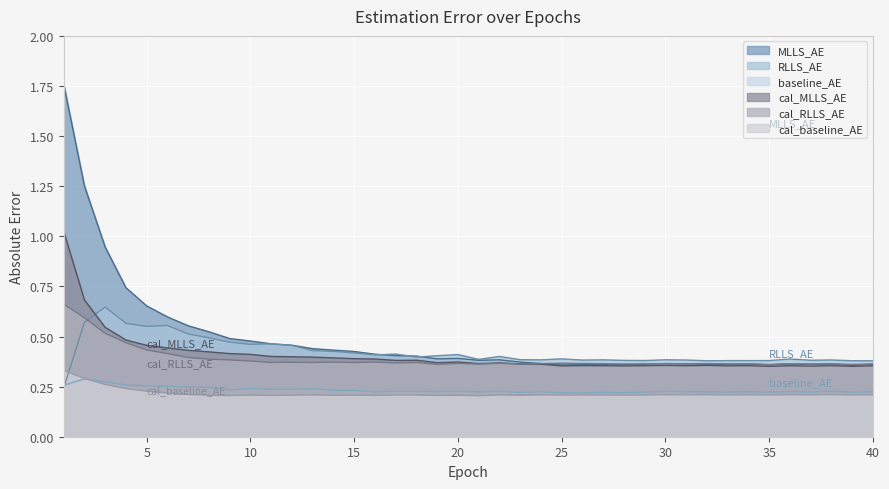

Reading left to right, transcribe all the data shown in this chart.

baseline_AE: 0.3	0.3	0.3	0.3	0.3	0.3	0.2	0.2	0.2	0.2	0.2	0.2	0.2	0.2	0.2	0.2	0.2	0.2	0.2	0.2	0.2	0.2	0.2	0.2	0.2	0.2	0.2	0.2	0.2	0.2	0.2	0.2	0.2	0.2	0.2	0.2	0.2	0.2	0.2	0.2
MLLS_AE: 1.8	1.3	0.9	0.7	0.7	0.6	0.6	0.5	0.5	0.5	0.5	0.5	0.4	0.4	0.4	0.4	0.4	0.4	0.4	0.4	0.4	0.4	0.4	0.4	0.4	0.4	0.4	0.4	0.4	0.4	0.4	0.4	0.4	0.4	0.4	0.4	0.4	0.4	0.4	0.4
RLLS_AE: 0.2	0.6	0.6	0.6	0.6	0.6	0.5	0.5	0.5	0.5	0.5	0.5	0.4	0.4	0.4	0.4	0.4	0.4	0.4	0.4	0.4	0.4	0.4	0.4	0.4	0.4	0.4	0.4	0.4	0.4	0.4	0.4	0.4	0.4	0.4	0.4	0.4	0.4	0.4	0.4
cal_baseline_AE: 0.3	0.3	0.3	0.2	0.2	0.2	0.2	0.2	0.2	0.2	0.2	0.2	0.2	0.2	0.2	0.2	0.2	0.2	0.2	0.2	0.2	0.2	0.2	0.2	0.2	0.2	0.2	0.2	0.2	0.2	0.2	0.2	0.2	0.2	0.2	0.2	0.2	0.2	0.2	0.2
cal_MLLS_AE: 1.0	0.7	0.5	0.5	0.5	0.4	0.4	0.4	0.4	0.4	0.4	0.4	0.4	0.4	0.4	0.4	0.4	0.4	0.4	0.4	0.4	0.4	0.4	0.4	0.4	0.4	0.4	0.4	0.4	0.4	0.4	0.4	0.4	0.4	0.4	0.4	0.4	0.4	0.4	0.4
cal_RLLS_AE: 0.7	0.6	0.5	0.5	0.4	0.4	0.4	0.4	0.4	0.4	0.4	0.4	0.4	0.4	0.4	0.4	0.4	0.4	0.4	0.4	0.4	0.4	0.4	0.4	0.4	0.4	0.4	0.4	0.4	0.4	0.4	0.4	0.4	0.4	0.4	0.4	0.4	0.4	0.4	0.4